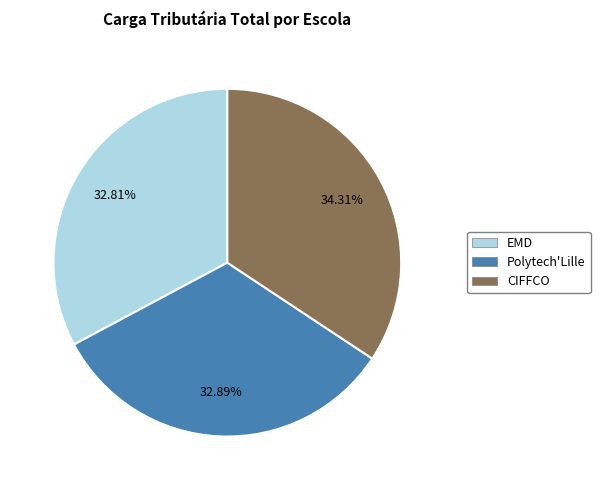

Does Polytech'Lille represent more than half of the total?

No